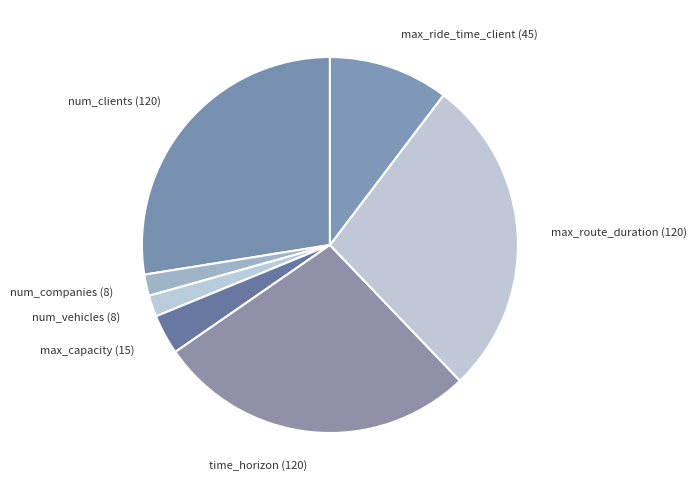

The max_route_duration slice represents 18% of the pie. True or false?

False